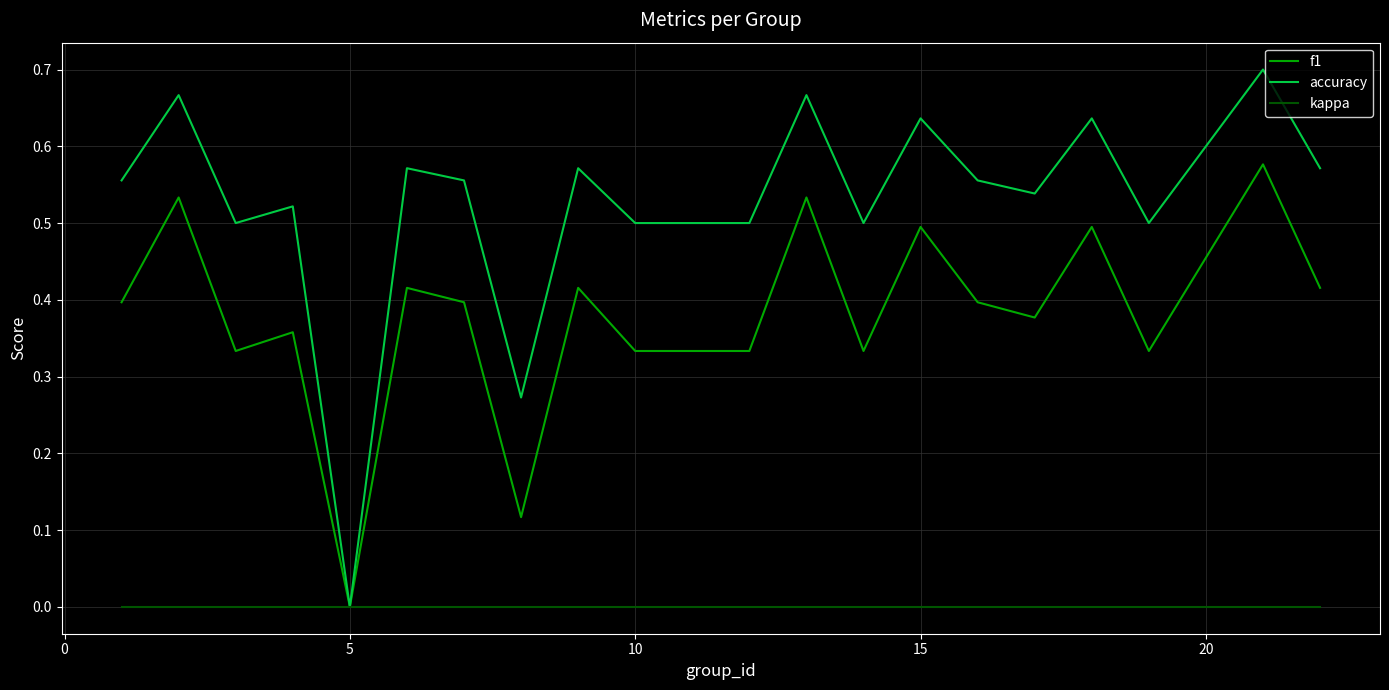

Which series has the largest total across all categories?

accuracy